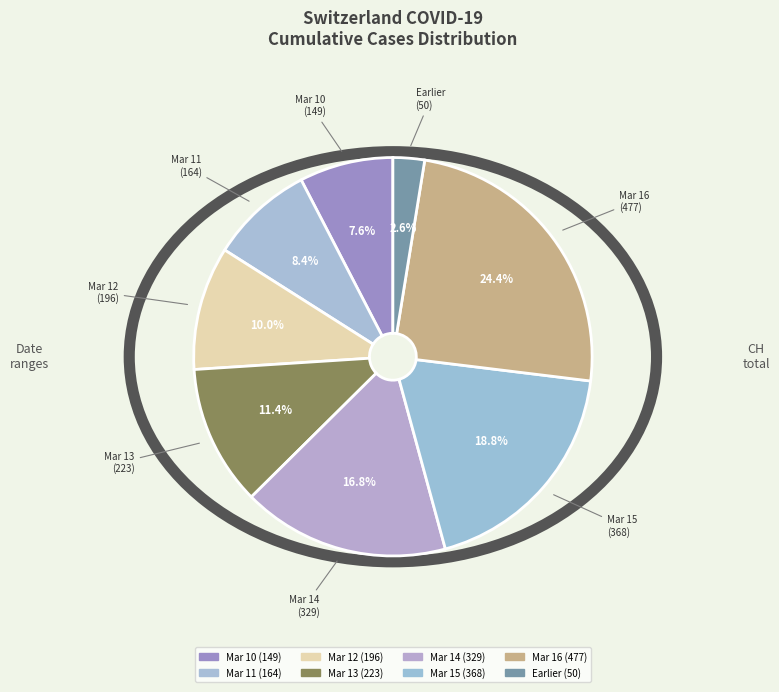

Rank the categories by value from lowest to highest.

Earlier (50), Mar 10 (149), Mar 11 (164), Mar 12 (196), Mar 13 (223), Mar 14 (329), Mar 15 (368), Mar 16 (477)